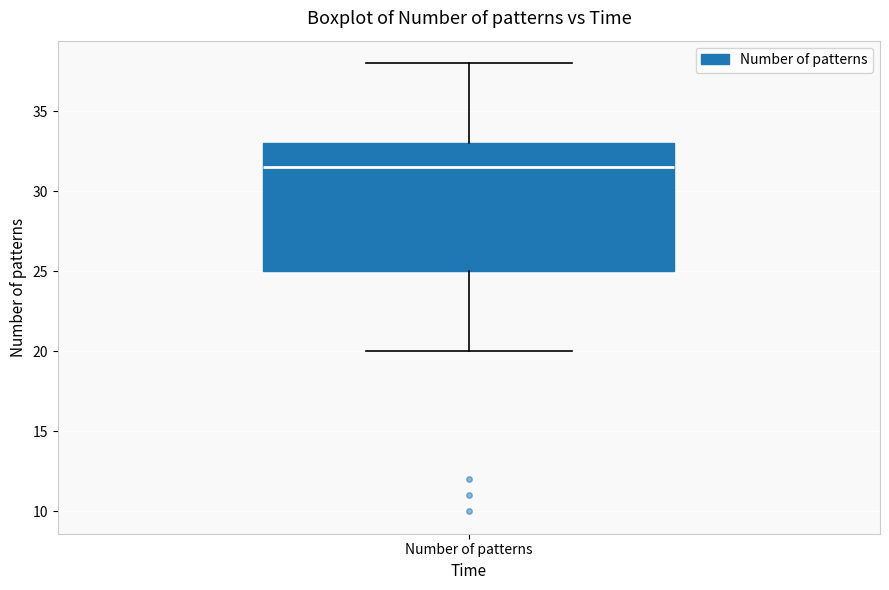

Read this box plot against the y-axis: the position of the median line, the range covered by the box, and the ends of both whiskers. The values are not printed on the chart, so give them approximately, as read against the axis.

median 31.5, box 25.0 to 33.0, whiskers 20.0 to 38.0